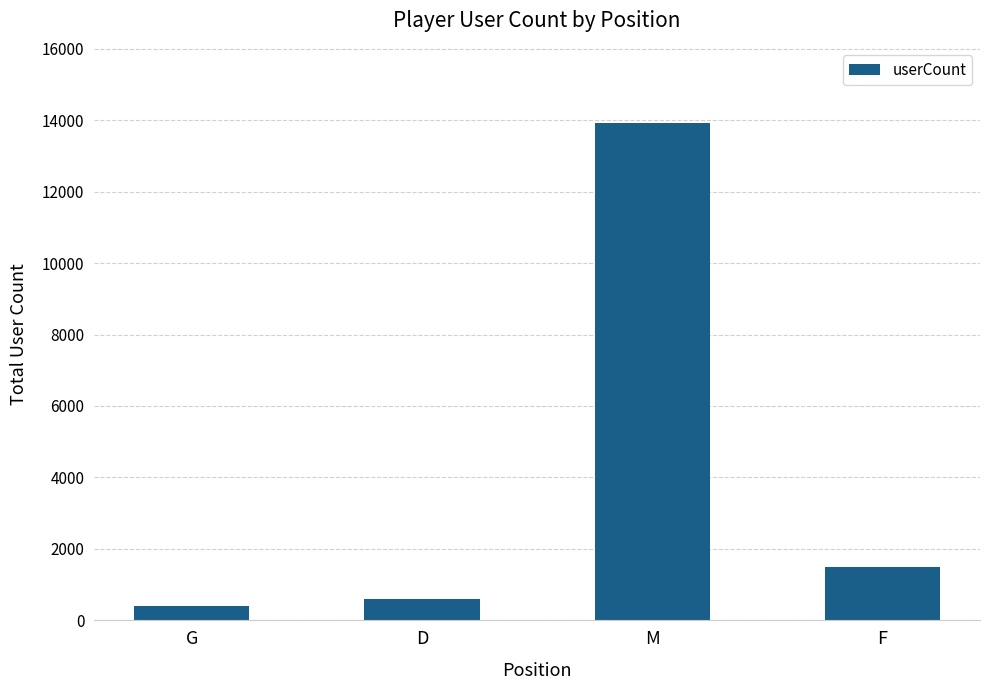

What is the approximate value at G, to the nearest 10?

400